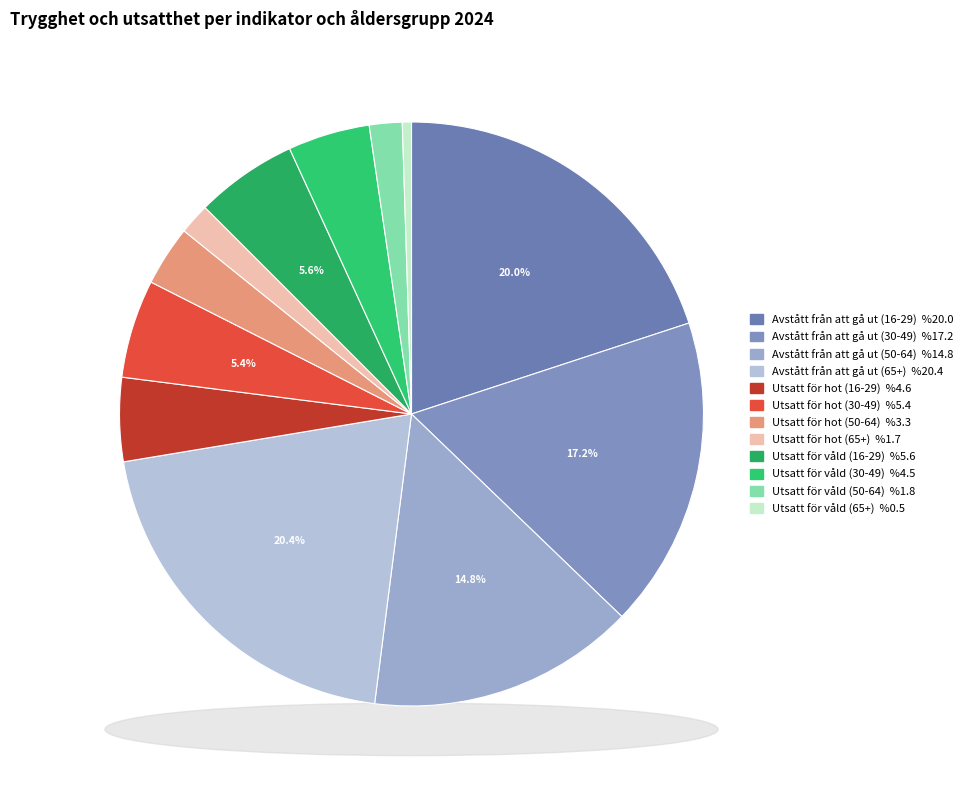

To the nearest percent, what portion does Utsatt för hot (16-29) represent?

5%